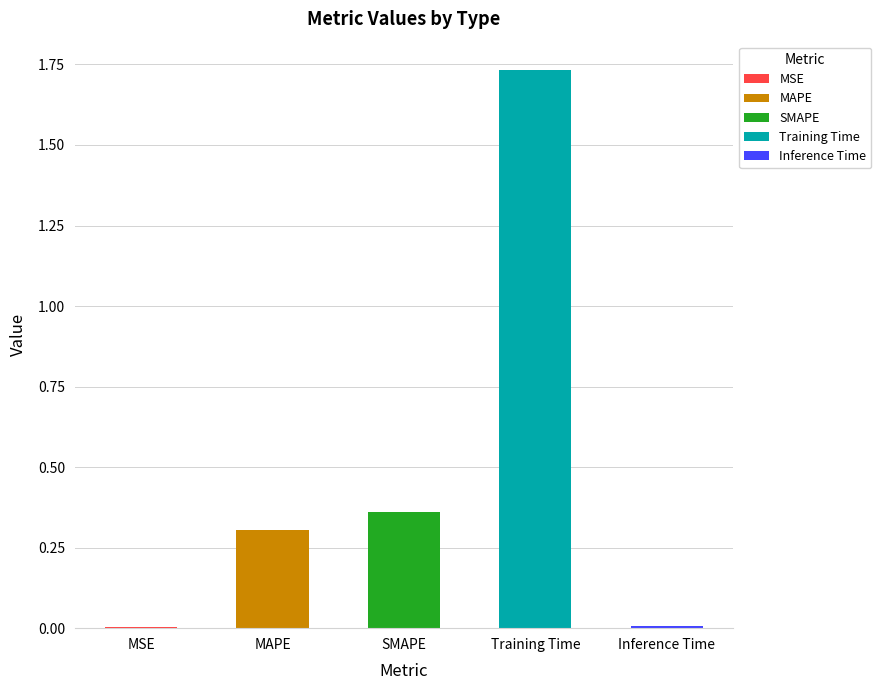

How many distinct data groups are displayed?

1